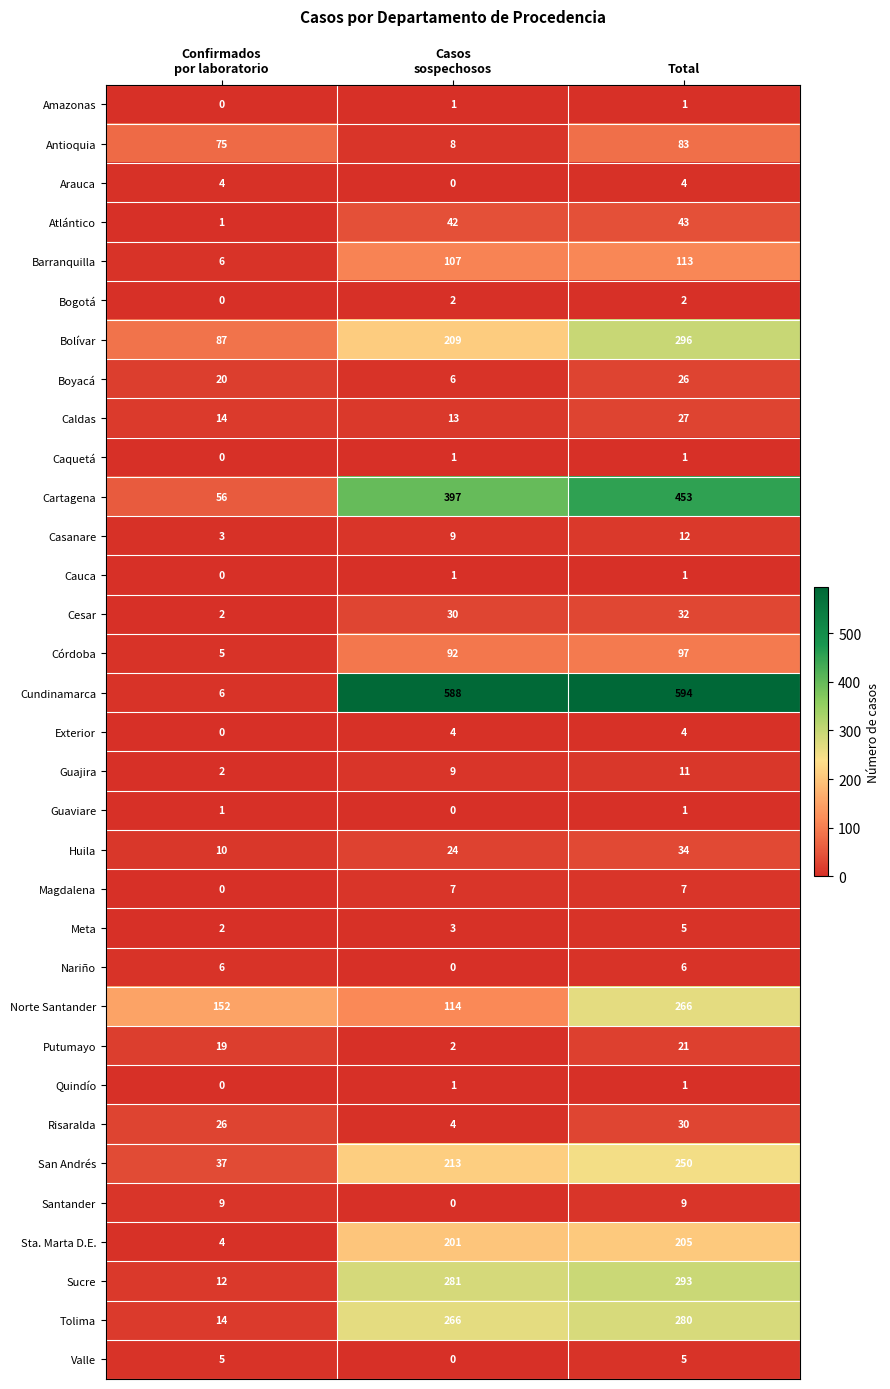

Which series has the largest total across all categories?

Cundinamarca